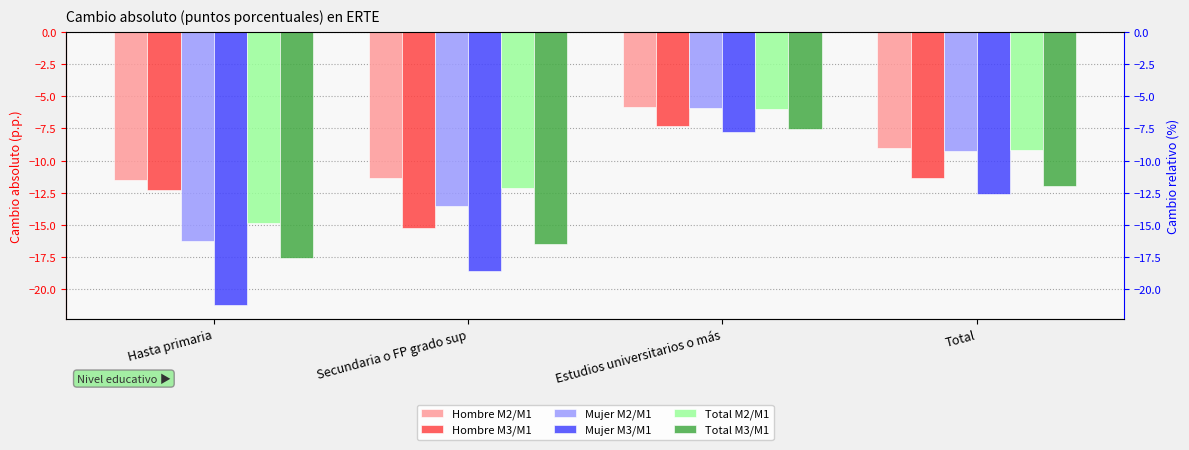

What is the maximum value shown in the chart?

-5.8